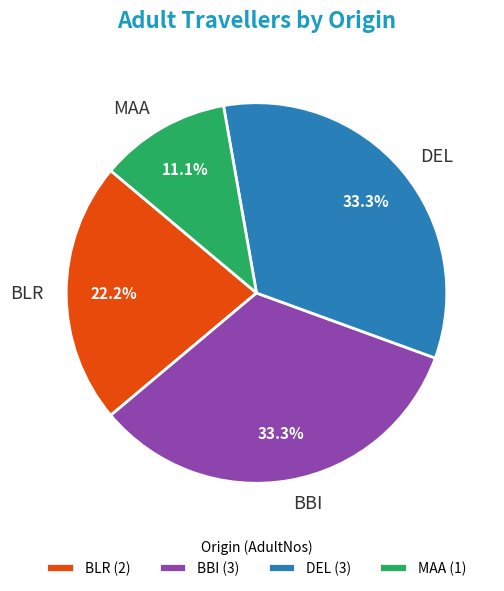

Which has a higher value, BLR or BBI?

BBI